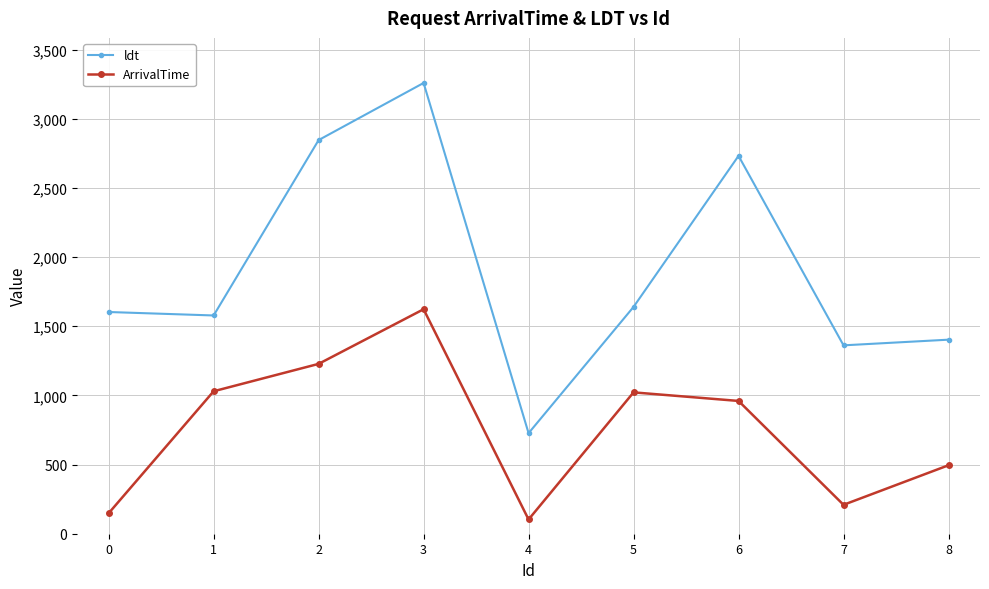

Does the chart display data point markers on the line(s)?

Yes